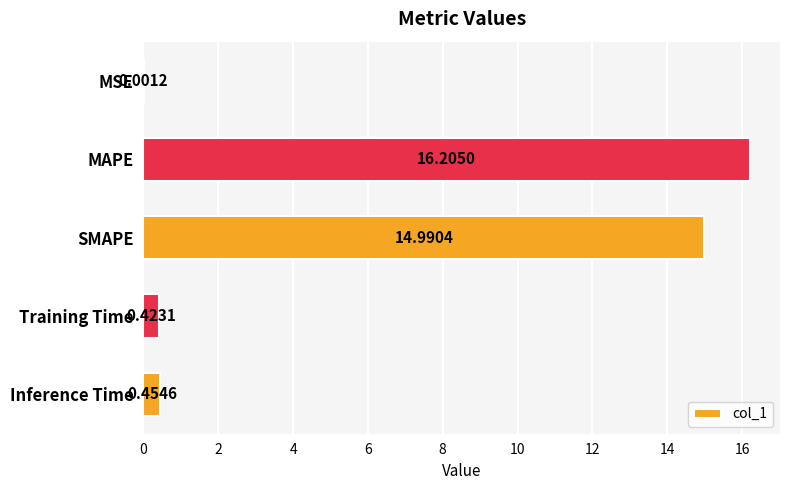

At which category does the chart reach its peak across all series?

MAPE